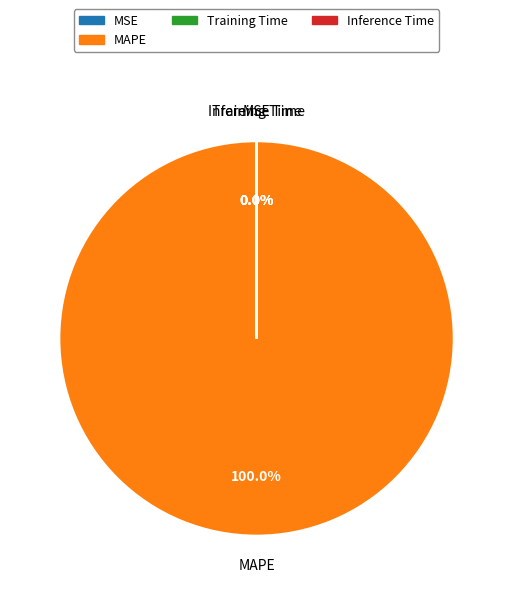

What is the majority slice?

MAPE